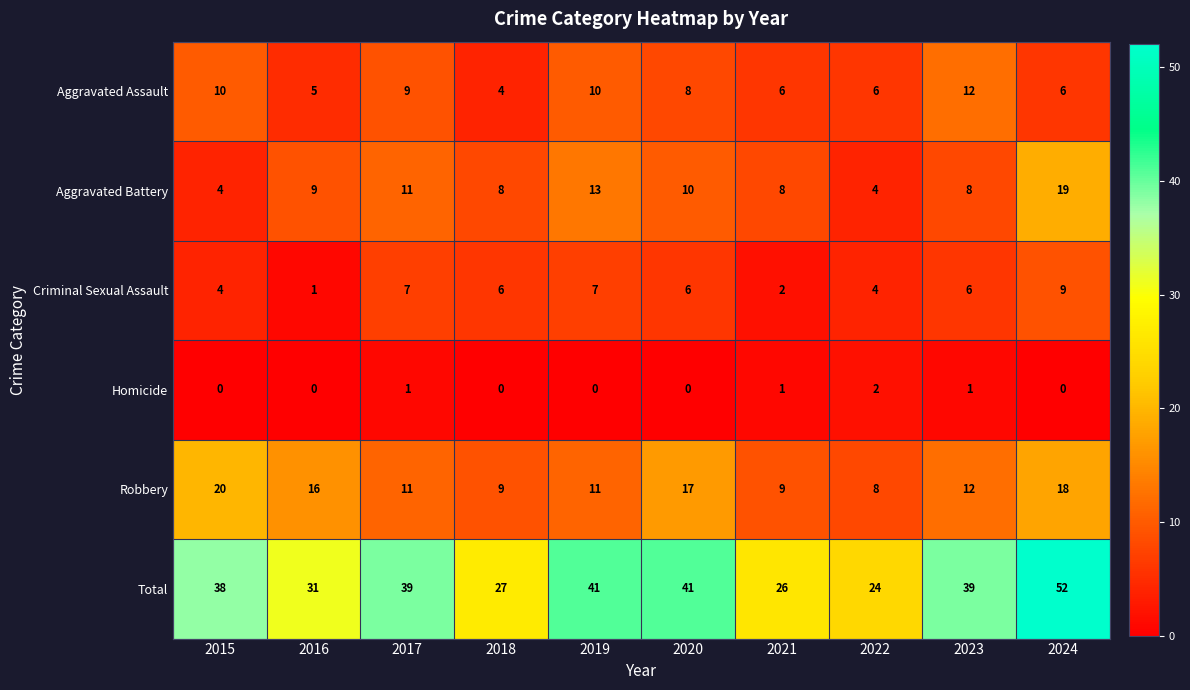

Which series has the widest spread of values?

Total